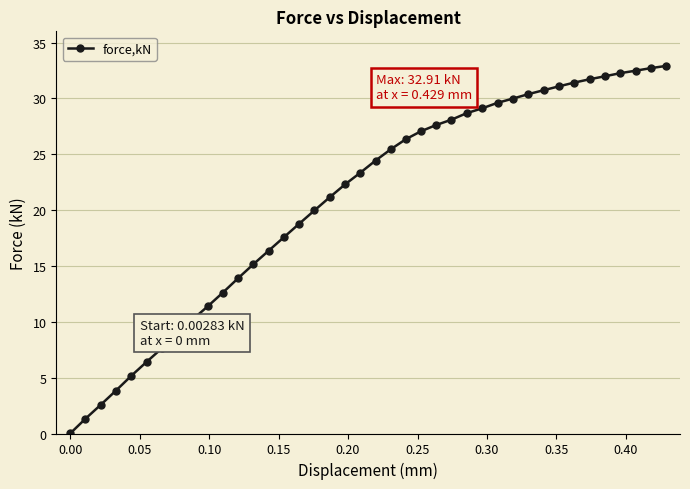

What is the greatest value displayed?

32.9